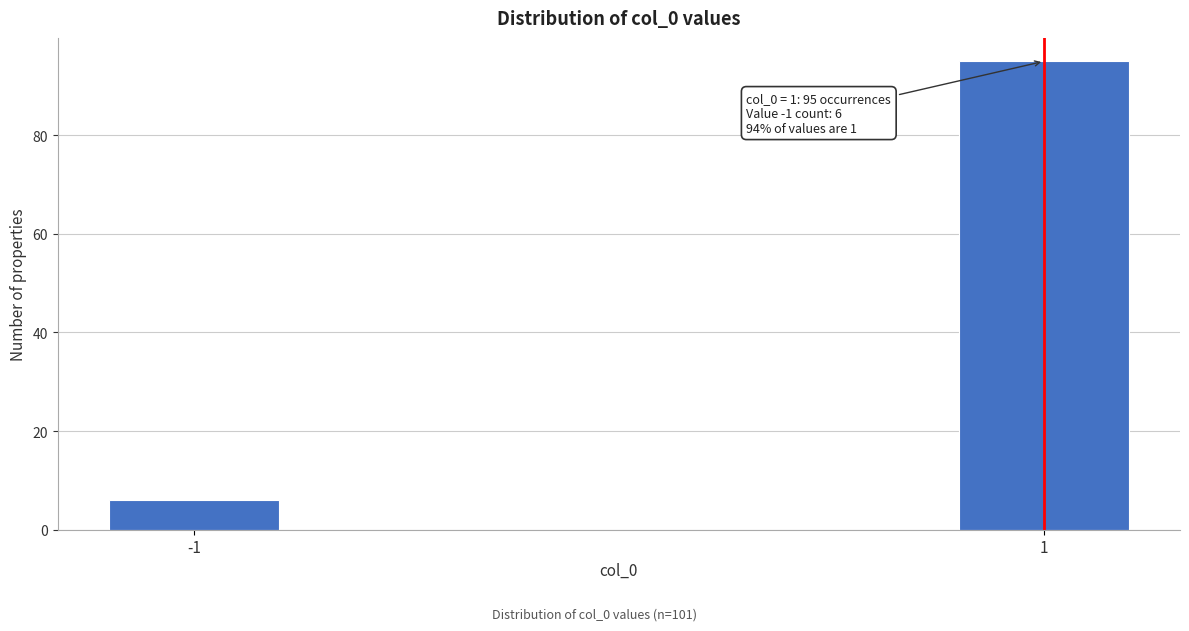

Reading right to left, list all the values displayed in this chart.

95	6